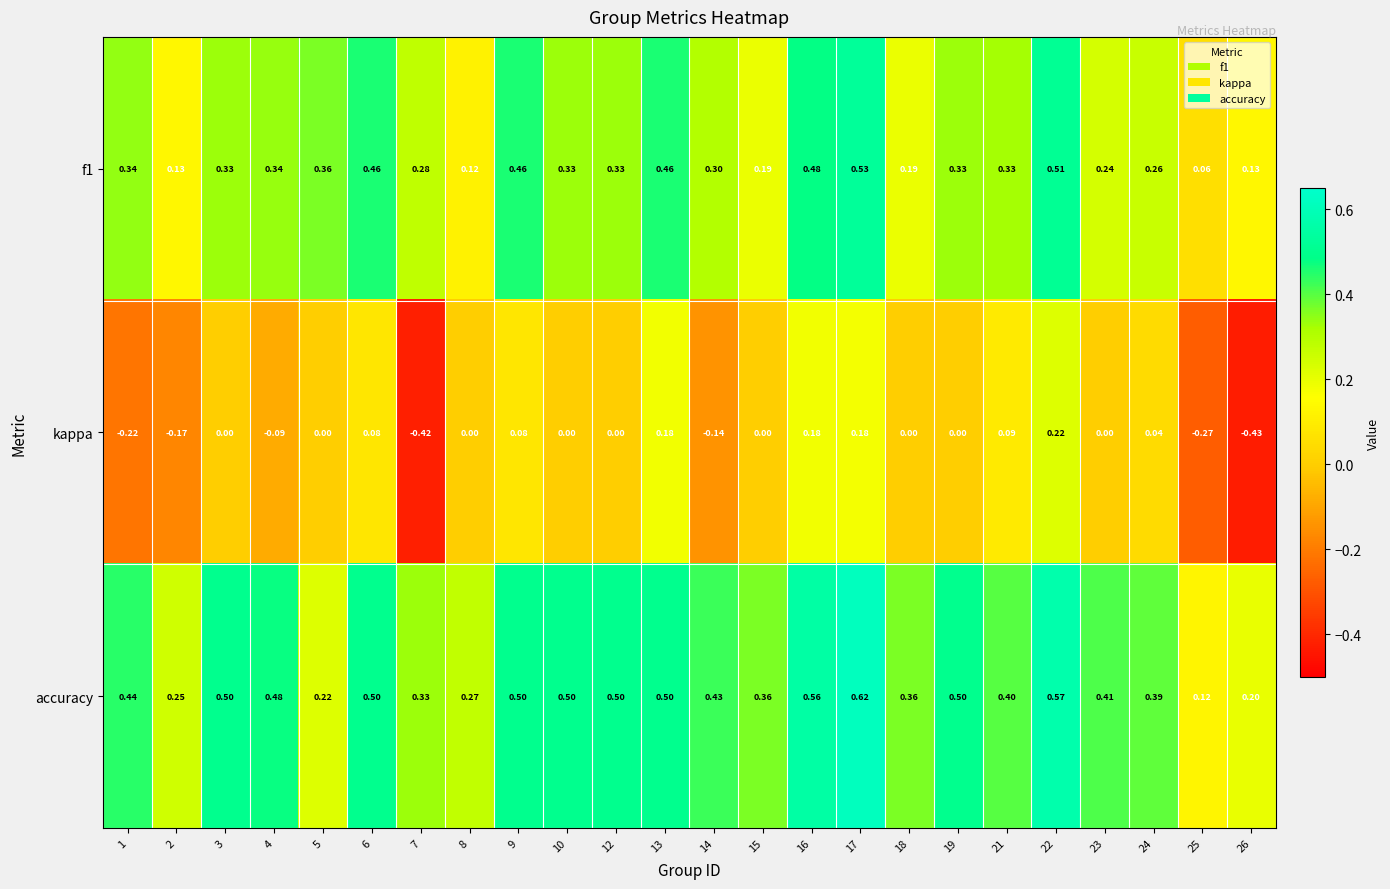

Which series has the widest spread of values?

kappa